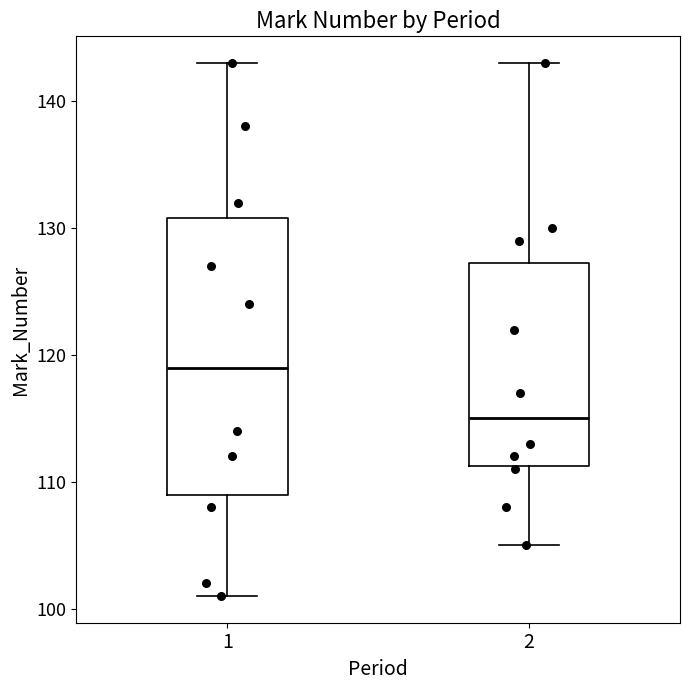

Reading left to right, transcribe this box plot: for each box, give where its median line is, the range the box spans, and where its two whiskers end, as read against the y-axis. The values are not printed on the chart, so give them approximately, as read against the axis.

1: median 119, box 109 to 131, whiskers 101 to 143
2: median 115, box 111 to 127, whiskers 105 to 143